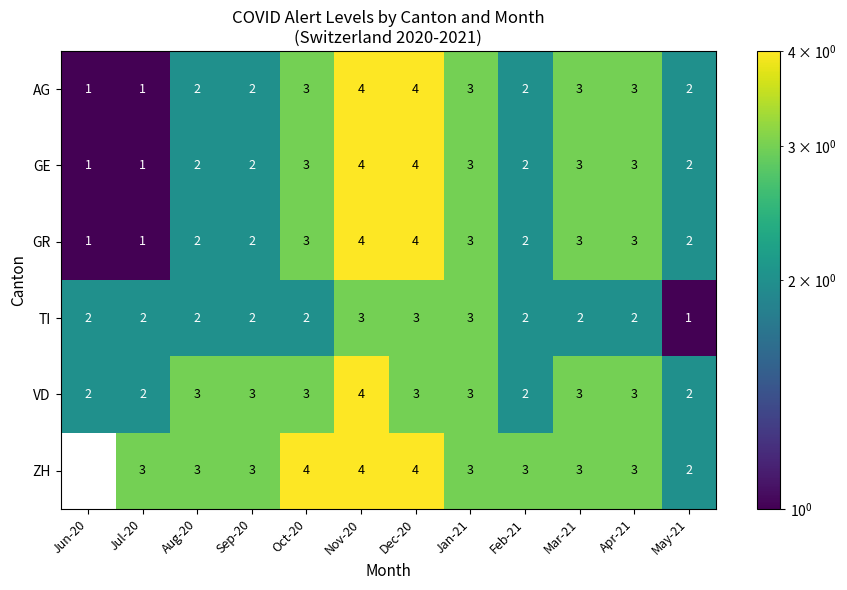

Which series has the widest spread of values?

ZH